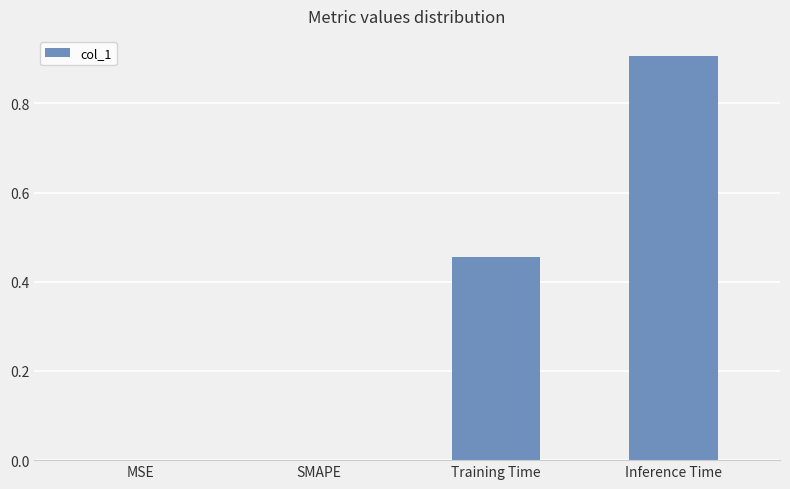

What is the change in value from SMAPE to Inference Time?

+0.9